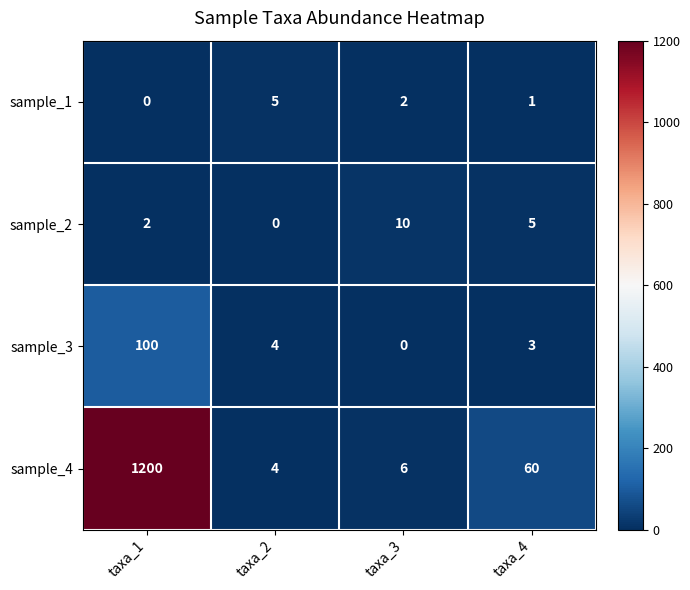

Reading left to right, extract all data points from this chart.

sample_1: 0	5	2	1
sample_2: 2	0	10	5
sample_3: 100	4	0	3
sample_4: 1200	4	6	60